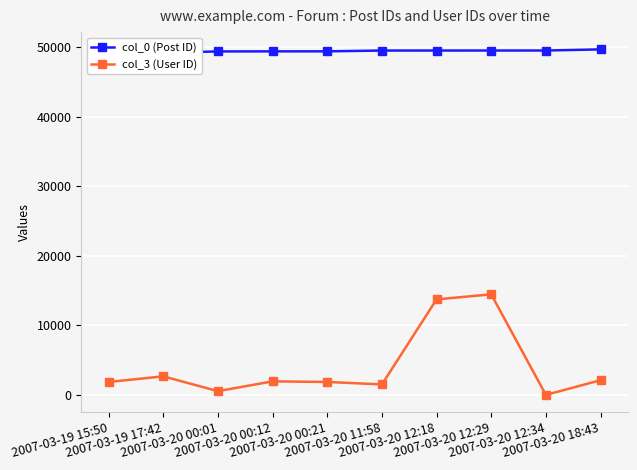

List the series in order of their overall mean, lowest first.

col_3 (User ID), col_0 (Post ID)